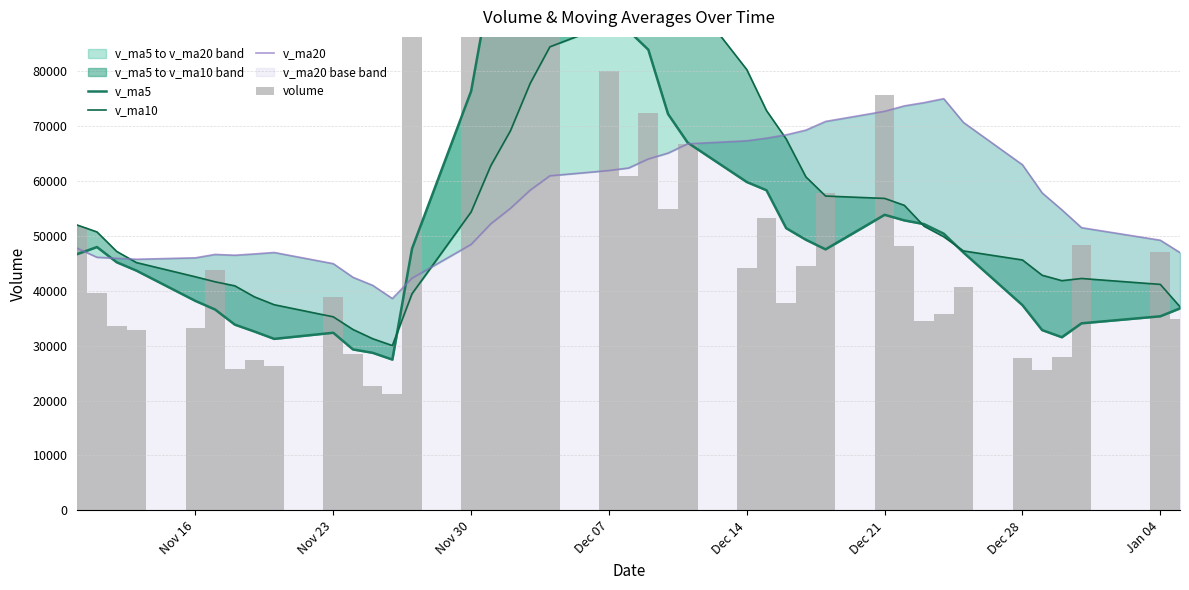

How many bars are there in each group?

4